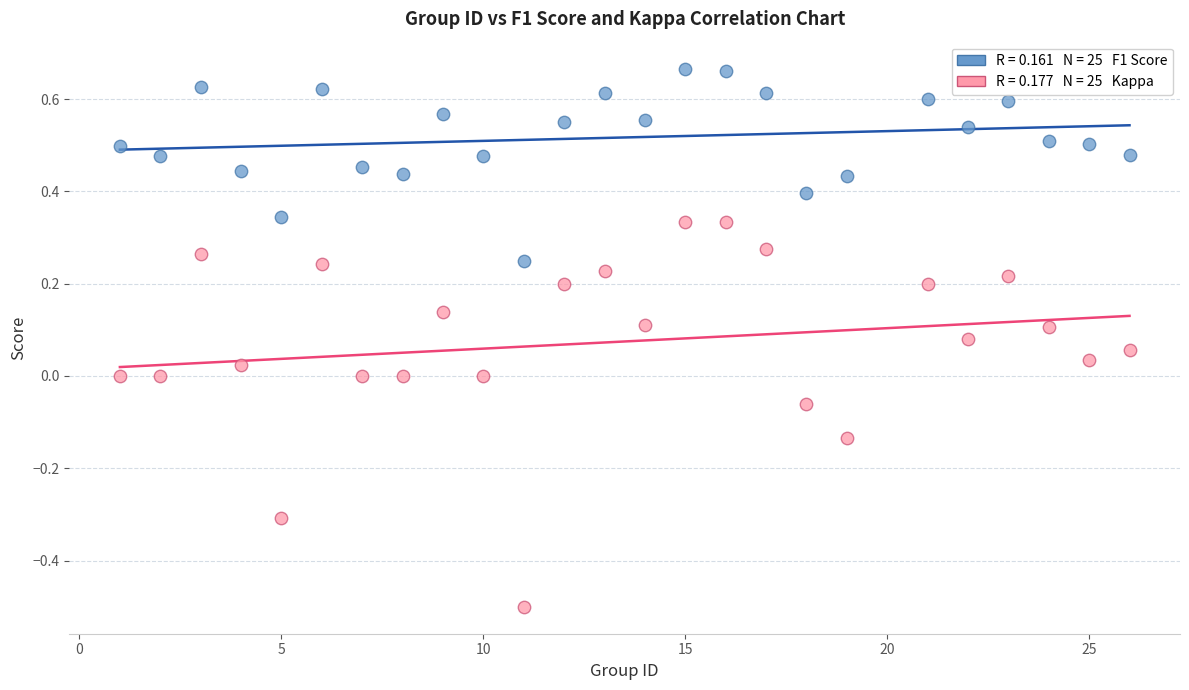

Across all data points, what is the range of Y values (max minus min)?

1.2